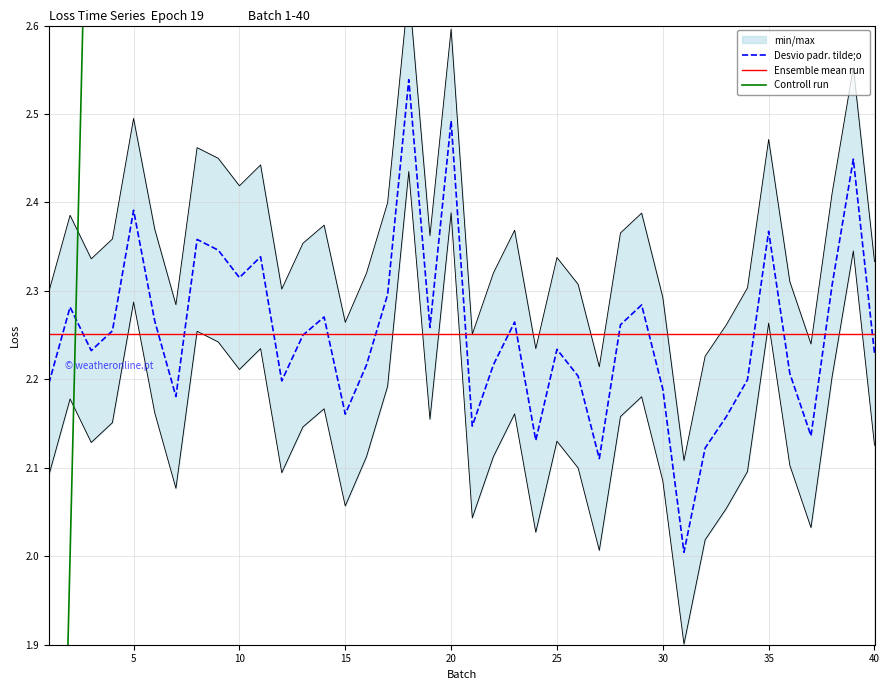

At which label does Batch reach its peak?

40